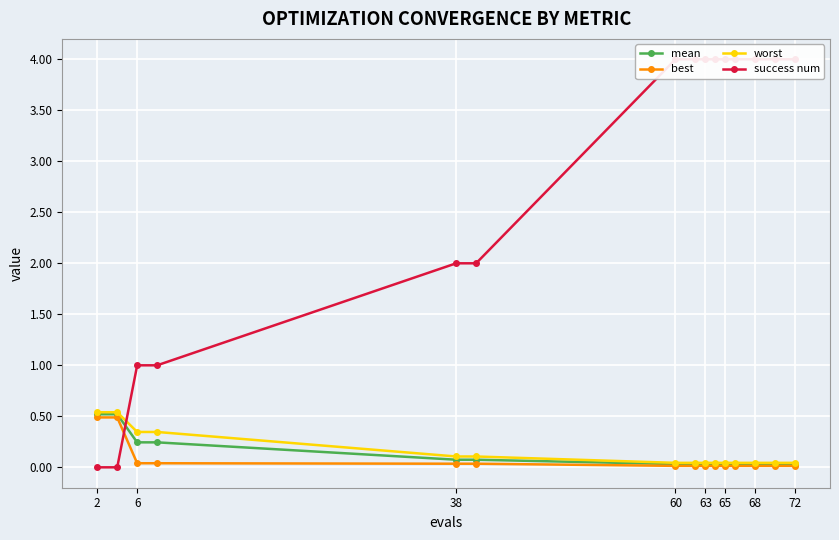

What is the sum of all mean values?

2.0